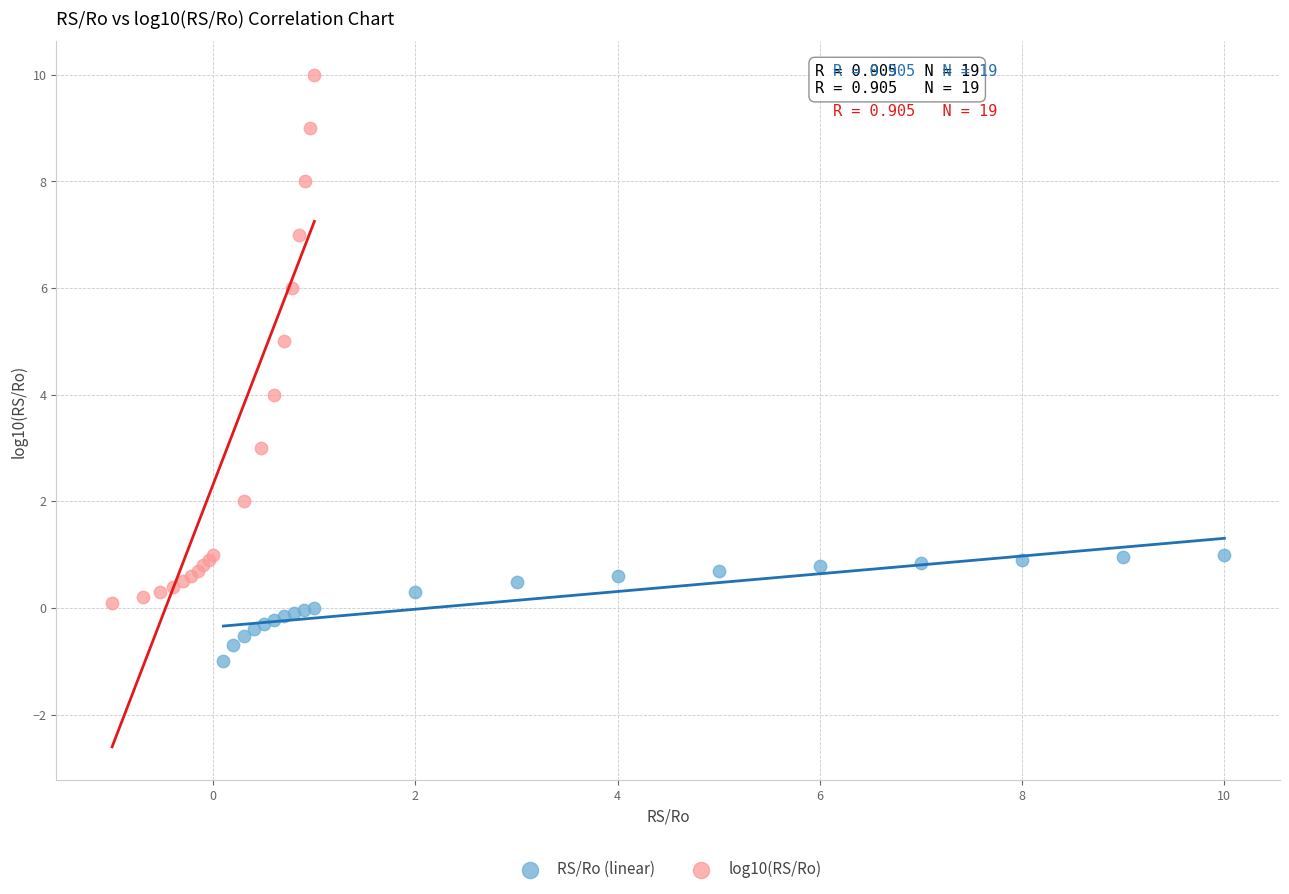

Which series contains the highest Y value?

log10(RS/Ro)